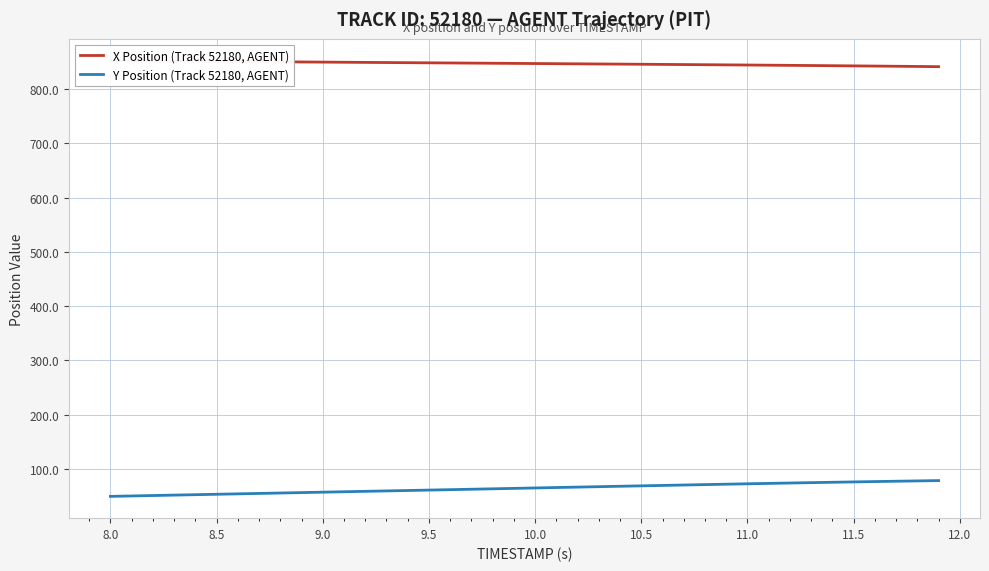

What is the difference between the second highest and second lowest values in the X Position (Track 52180, AGENT) series?

10.5